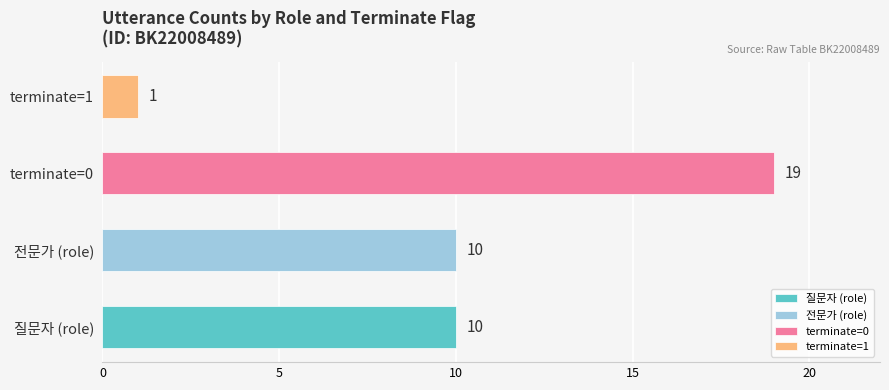

Approximately how many times larger is the value at 전문가 (role) compared to terminate=1?

10.0